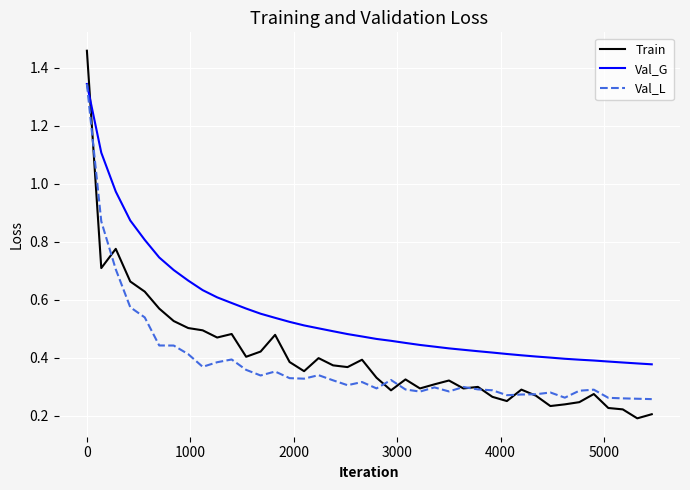

True or false: Val_G and Train cross at least once.

True